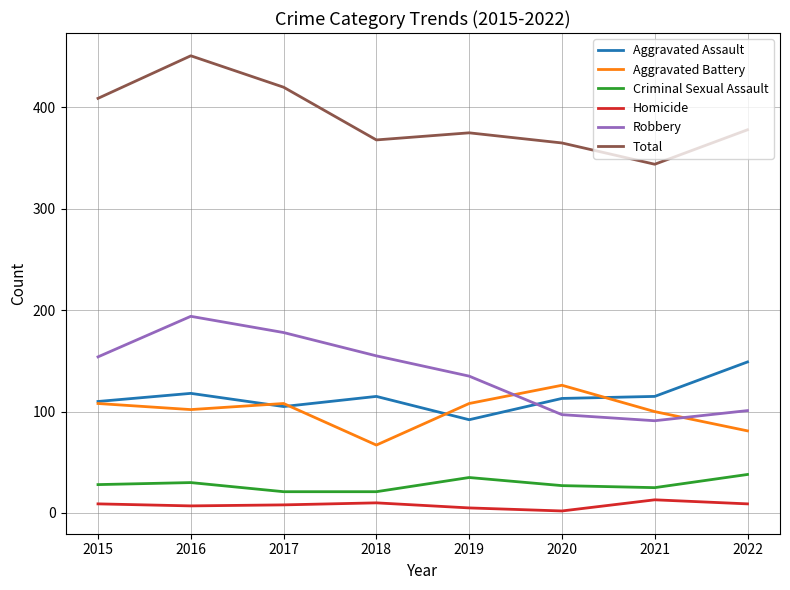

What is the sum of all Homicide values?

63